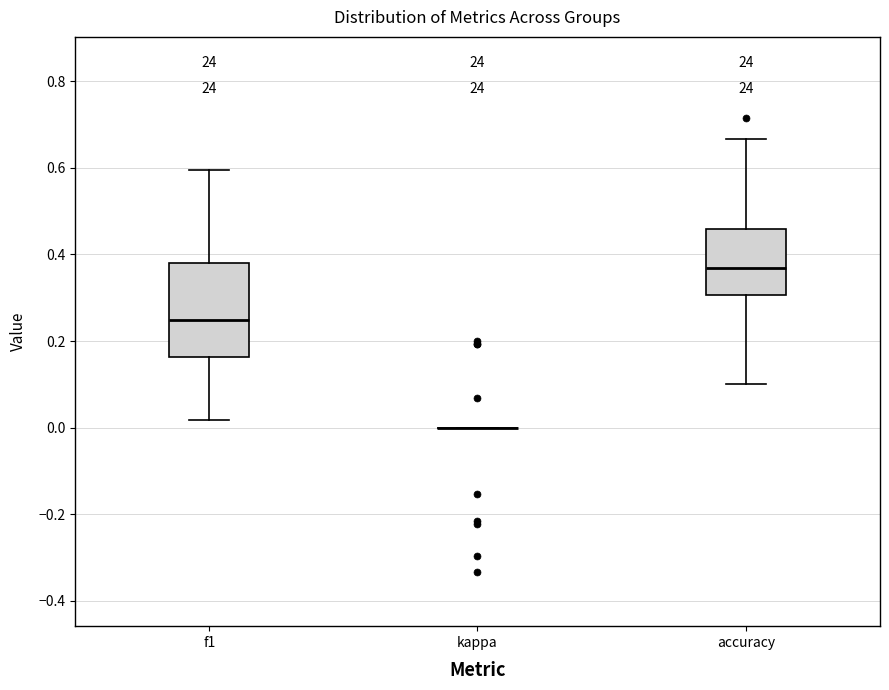

Where does the lower whisker of the box for accuracy end on the y-axis? The values are not printed on the chart, so give them approximately, as read against the axis.

0.10